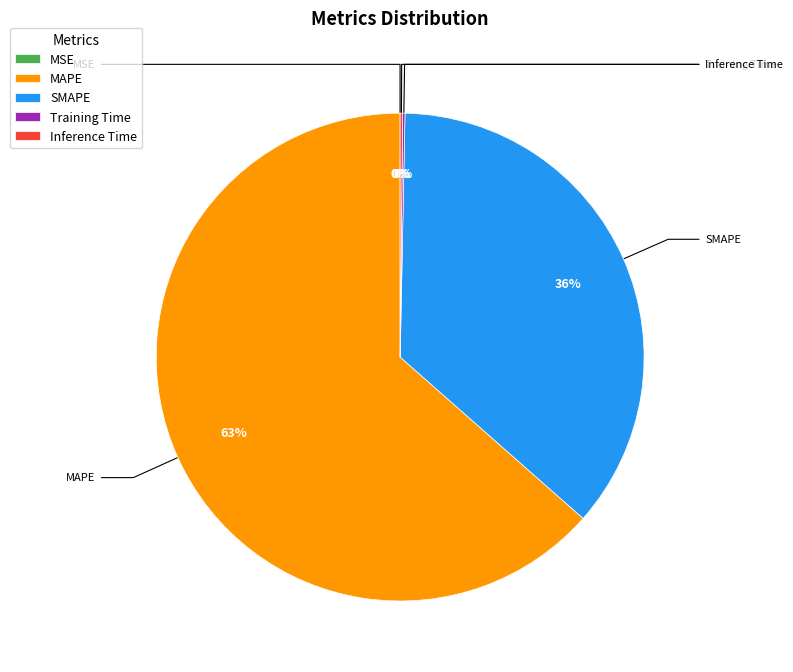

Is there any slice that represents more than half of the pie?

Yes